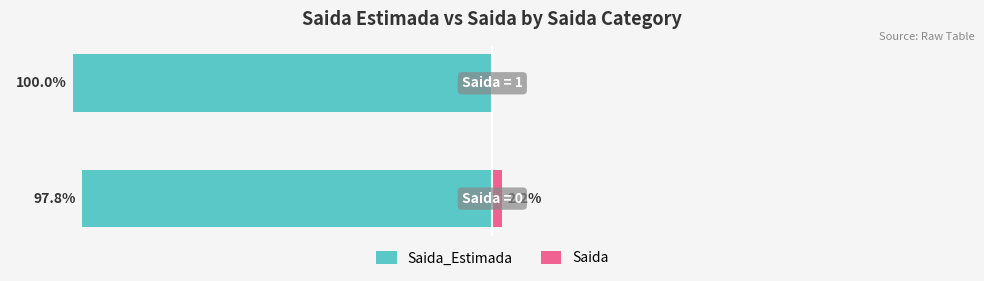

The value of Saida at 0 is 3.4. True or false?

False